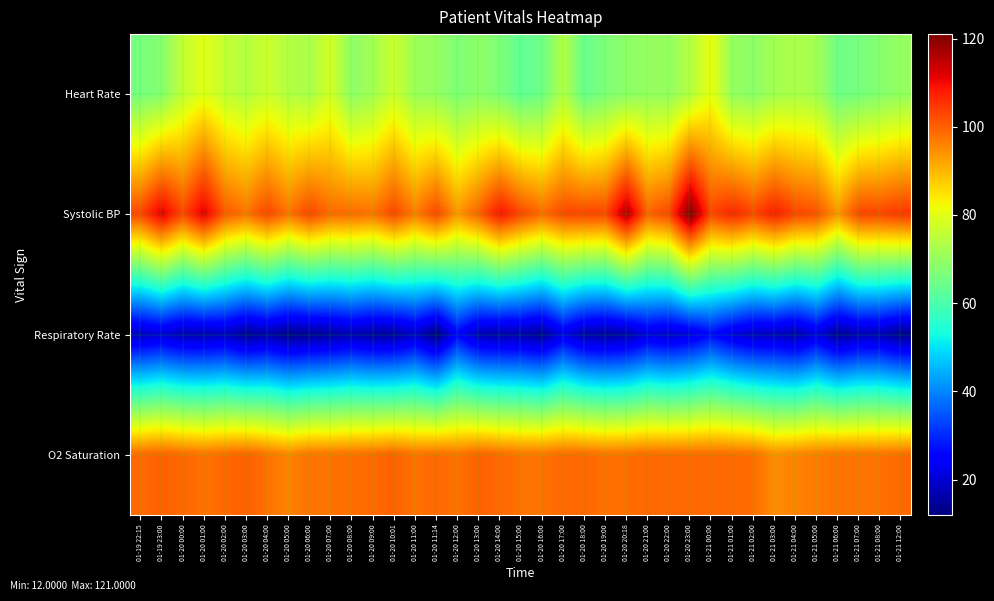

Which label corresponds to the largest value in the chart?

01-20 23:00